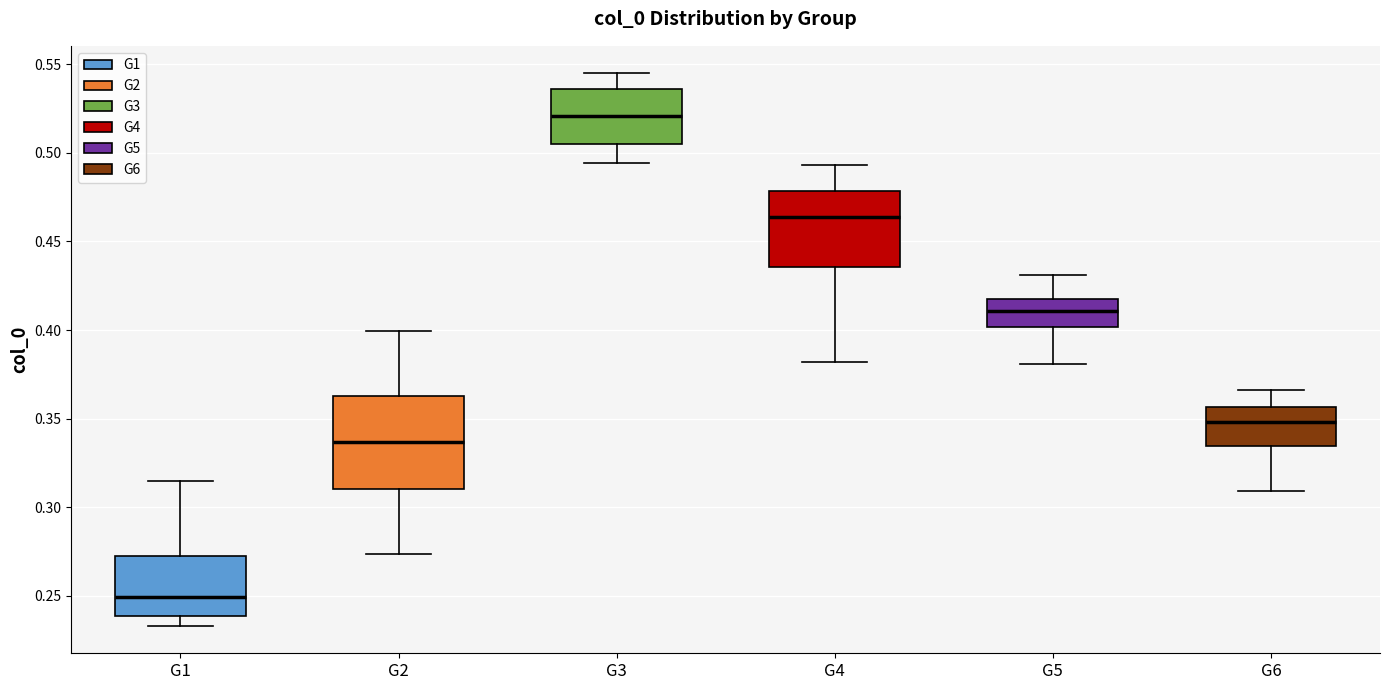

Comparing the boxes themselves (not the whiskers), which one is the tallest?

G2